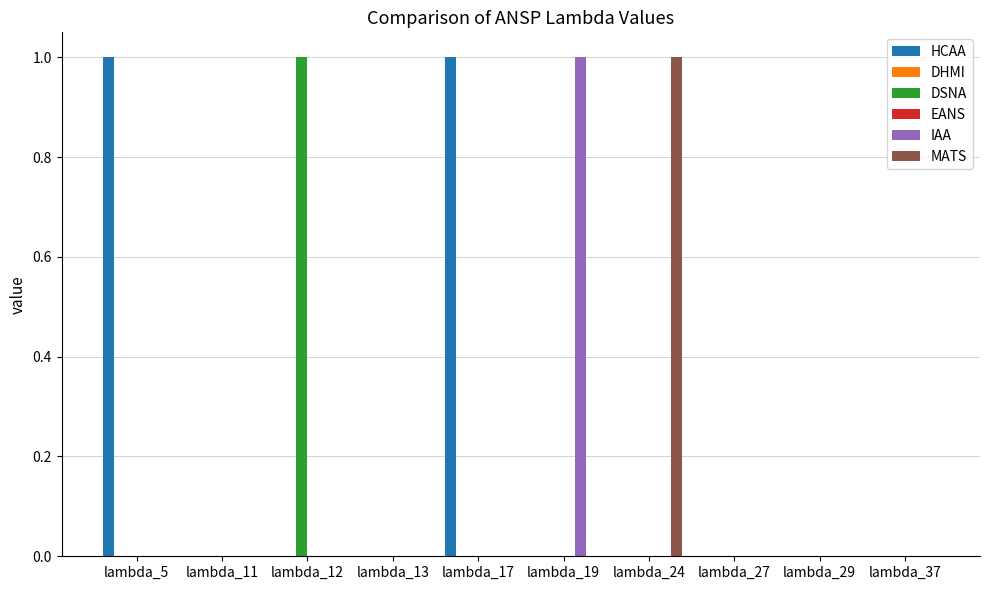

What is the value of the HCAA bar at the 1st from the left?

1